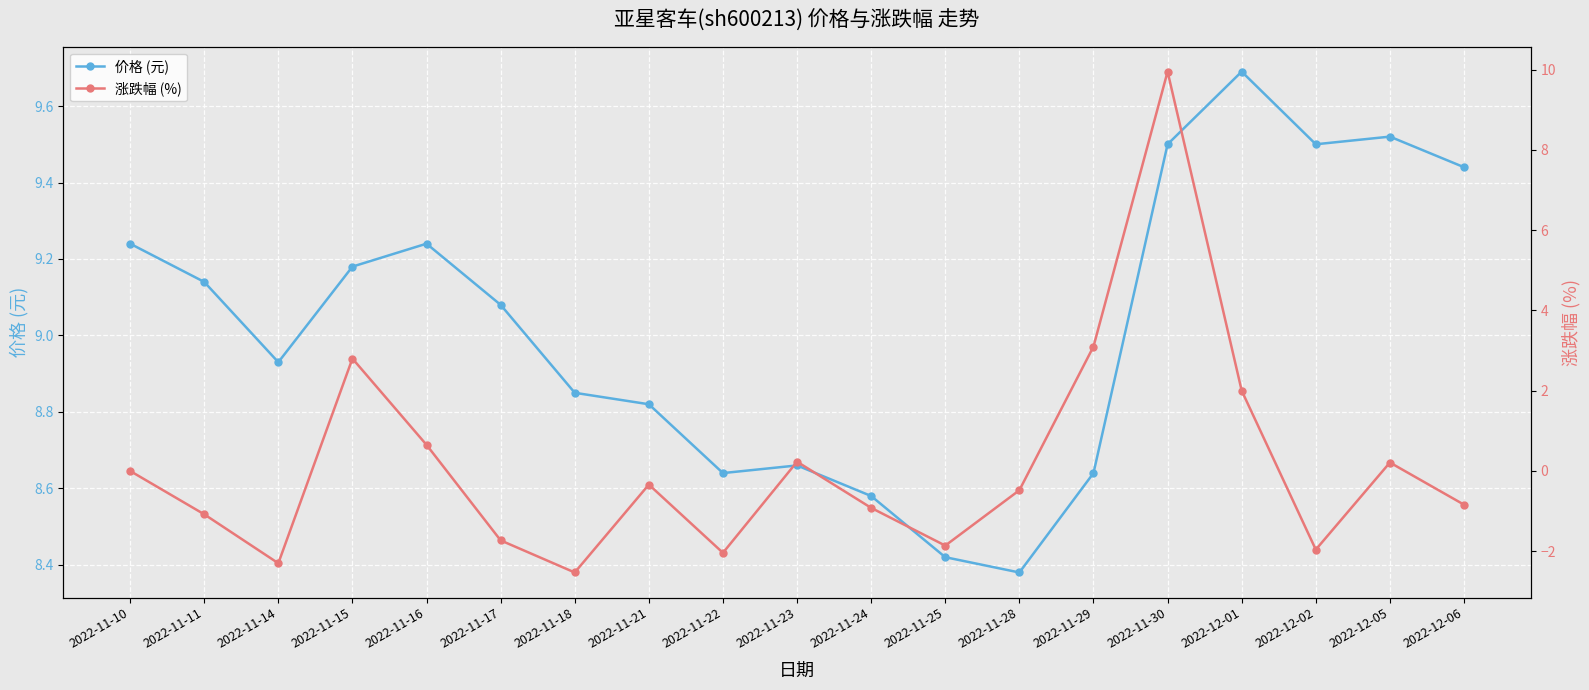

Reading right to left, extract all data points from this chart.

价格 (元): 9.4	9.5	9.5	9.7	9.5	8.6	8.4	8.4	8.6	8.7	8.6	8.8	8.8	9.1	9.2	9.2	8.9	9.1	9.2
涨跌幅 (%): -0.8	0.2	-2.0	2.0	9.9	3.1	-0.5	-1.9	-0.9	0.2	-2.0	-0.3	-2.5	-1.7	0.7	2.8	-2.3	-1.1	0.0